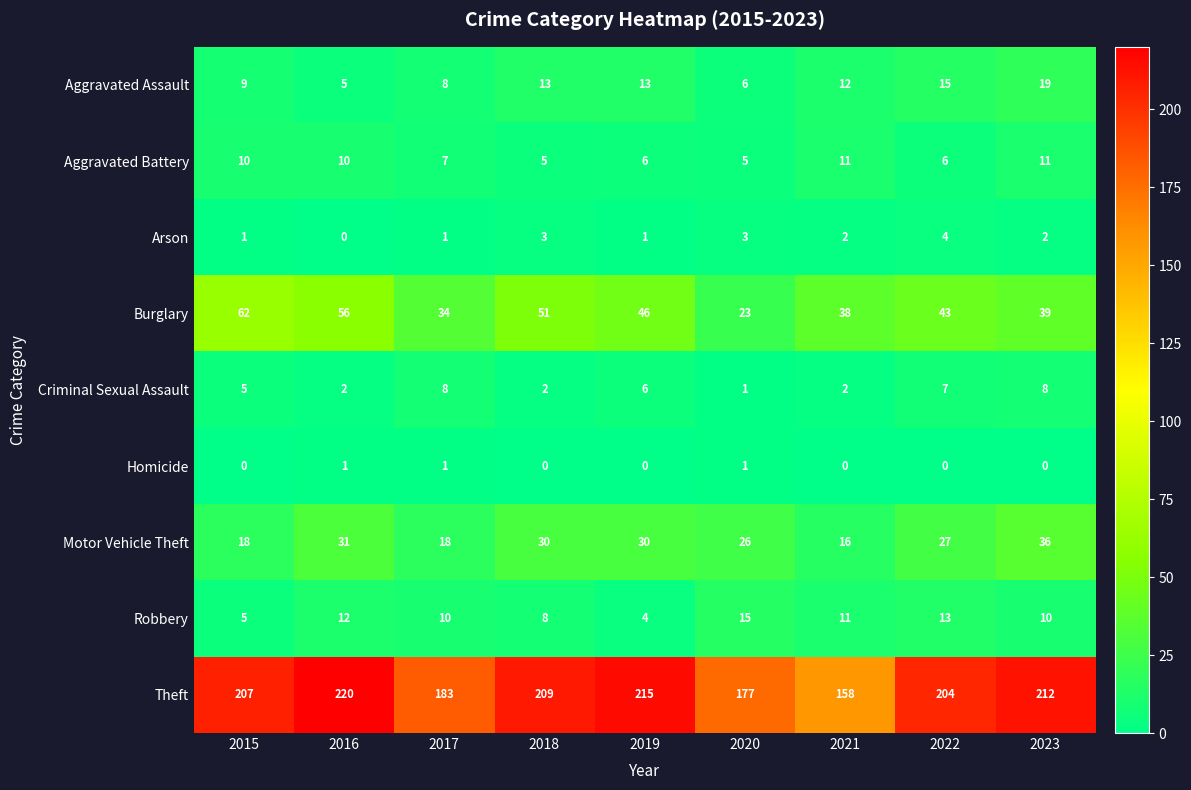

At 2016, list the series in order from smallest to largest.

Arson, Homicide, Criminal Sexual Assault, Aggravated Assault, Aggravated Battery, Robbery, Motor Vehicle Theft, Burglary, Theft